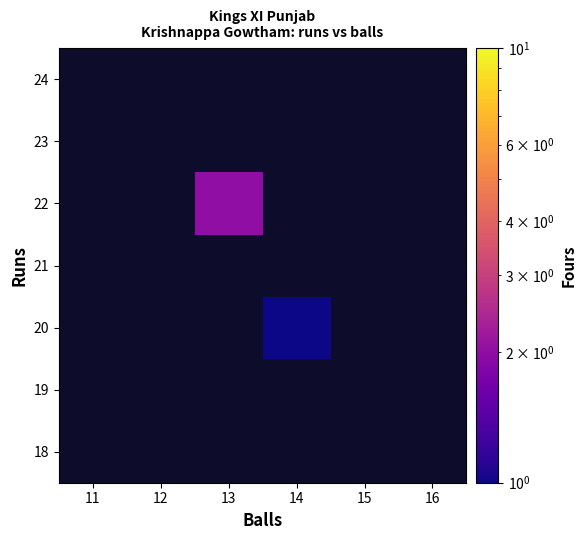

What is the maximum value shown in the chart?

2.0